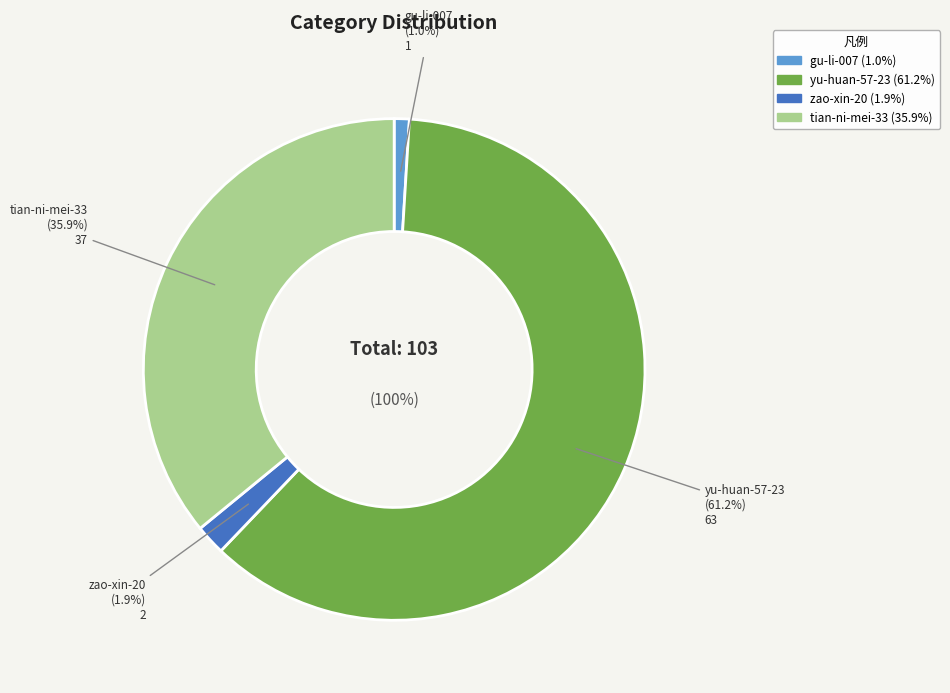

Rank the categories by value from highest to lowest.

yu-huan-57-23, tian-ni-mei-33, zao-xin-20, gu-li-007